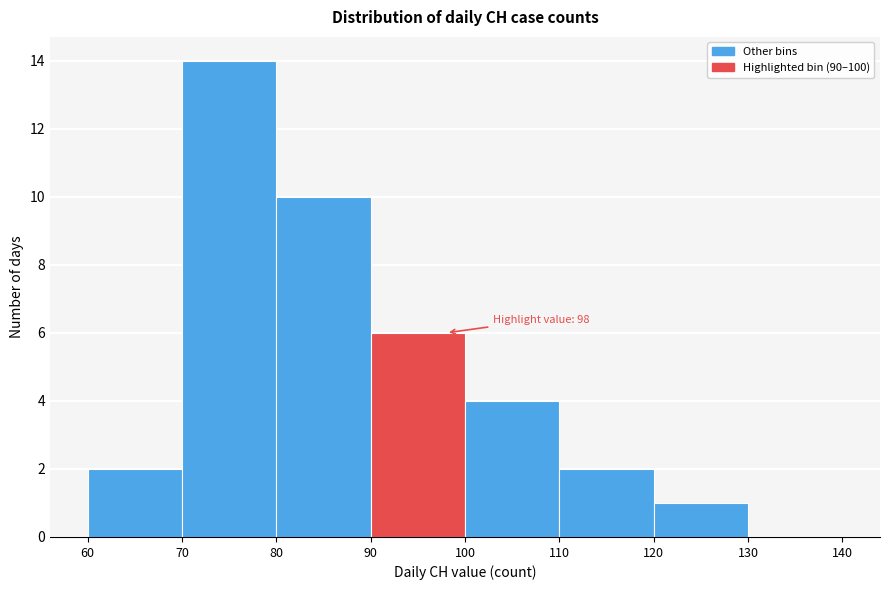

Which range on the x-axis has the tallest bar?

70 to 80